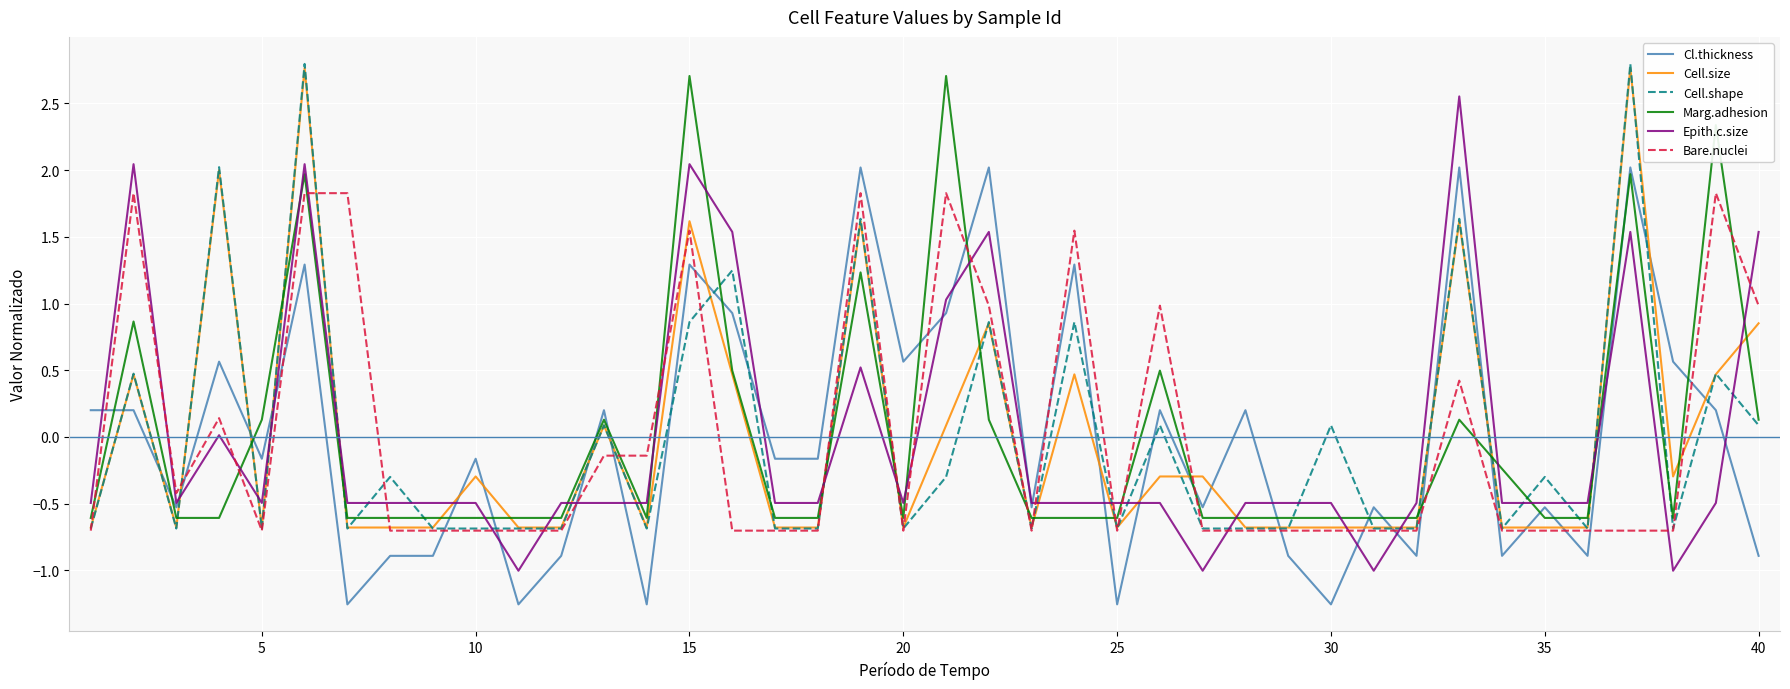

What is the maximum value shown in the chart?

2.8